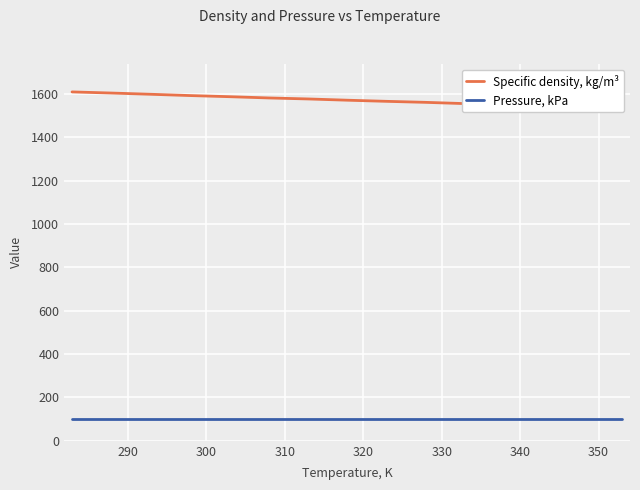

What is the highest value of the Specific density, kg/m³ series?

1609.5